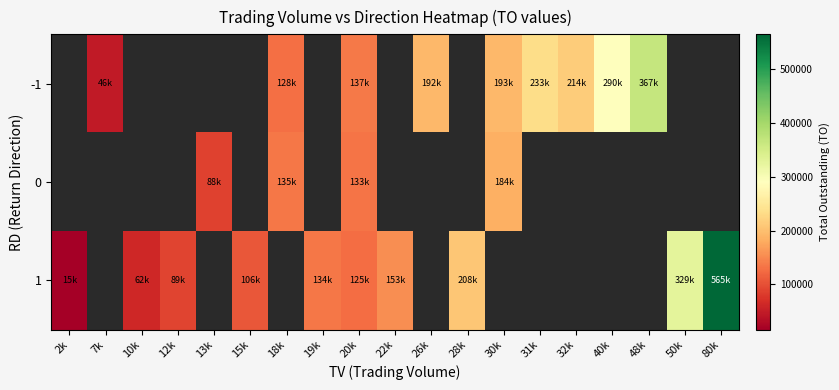

How many data points does each series have?

19